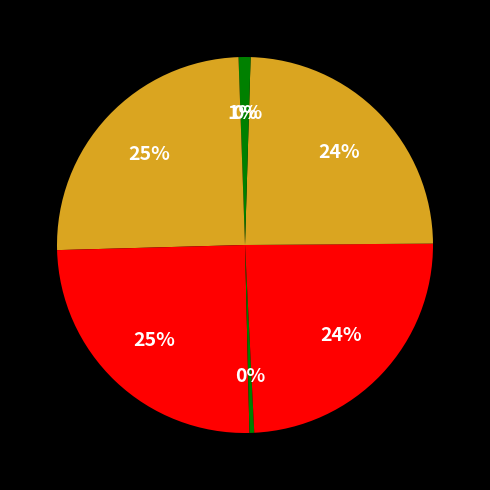

Count the number of slices in the pie.

7